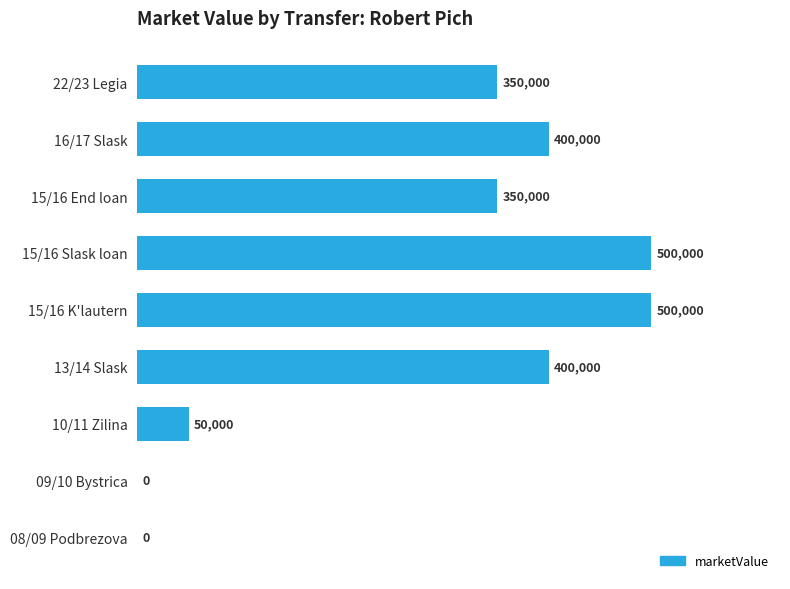

Is it true that the value at 16/17 Slask is 716305?

False